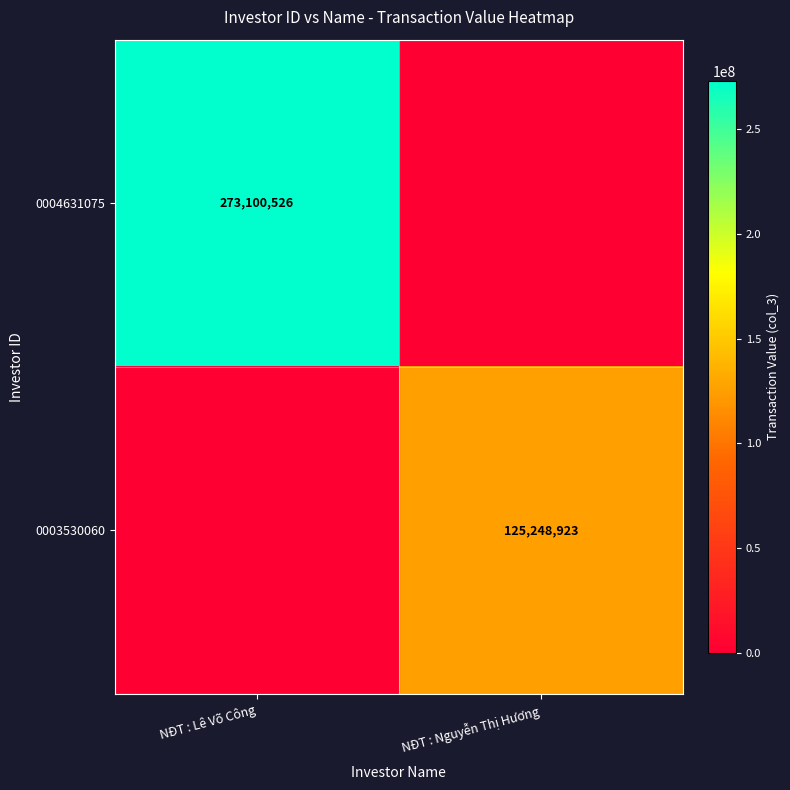

The value of 0003530060 at NĐT : Nguyễn Thị Hương is 125248923. True or false?

True